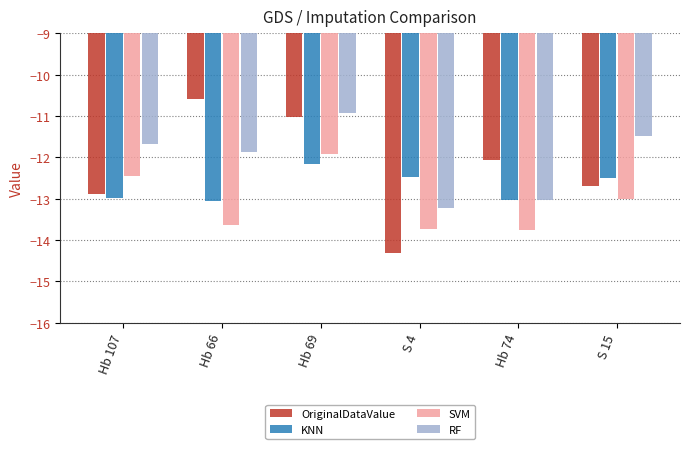

The value of SVM at Hb 66 is -13.6. True or false?

True